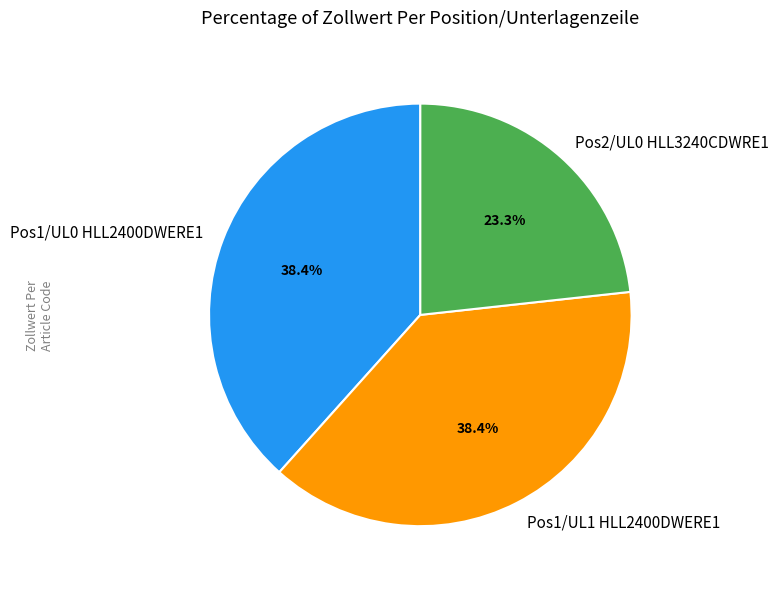

Do Pos2/UL0 HLL3240CDWRE1 and Pos1/UL1 HLL2400DWERE1 together represent more than half of the pie?

Yes